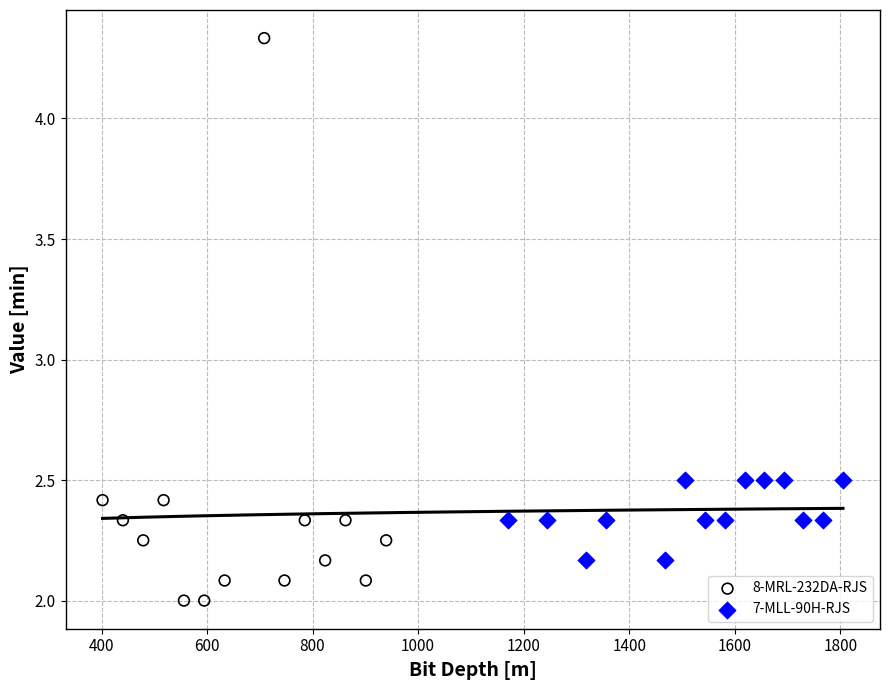

Which series has the largest Y range (max minus min)?

8-MRL-232DA-RJS